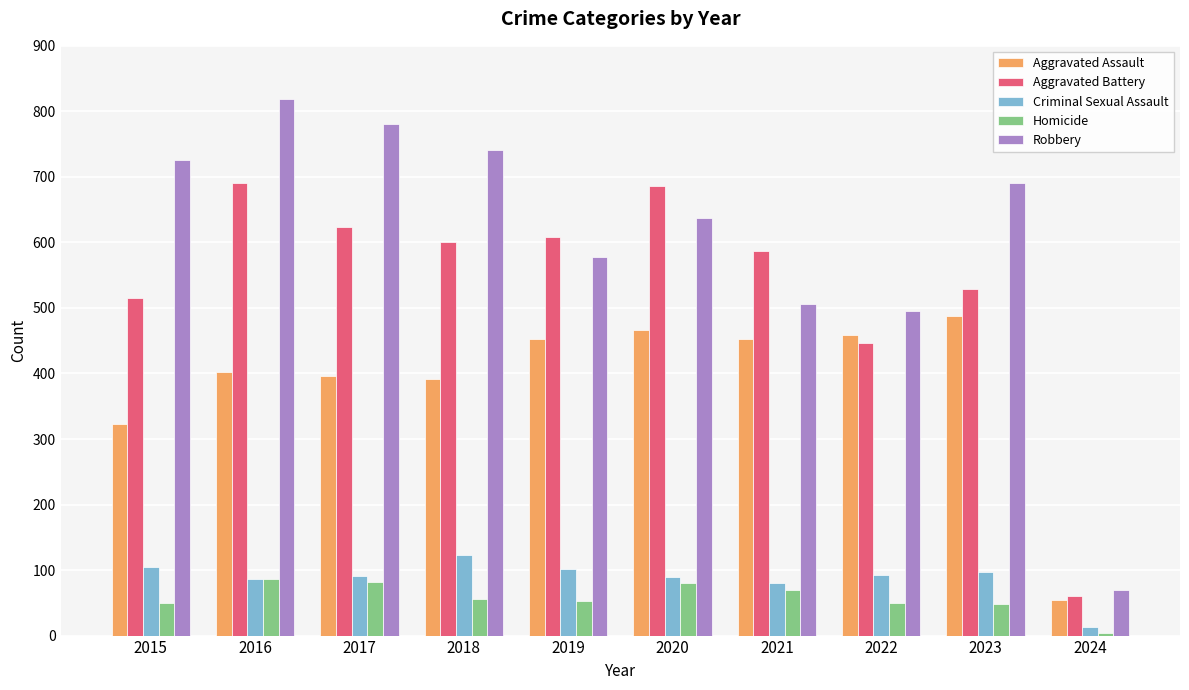

Does the chart contain stacked bars?

No